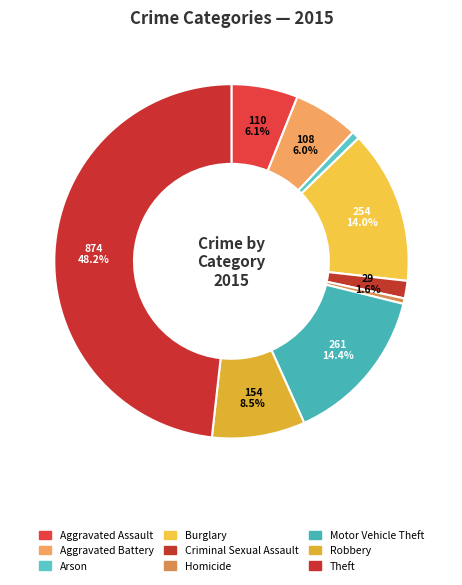

Which slice is the largest?

Theft